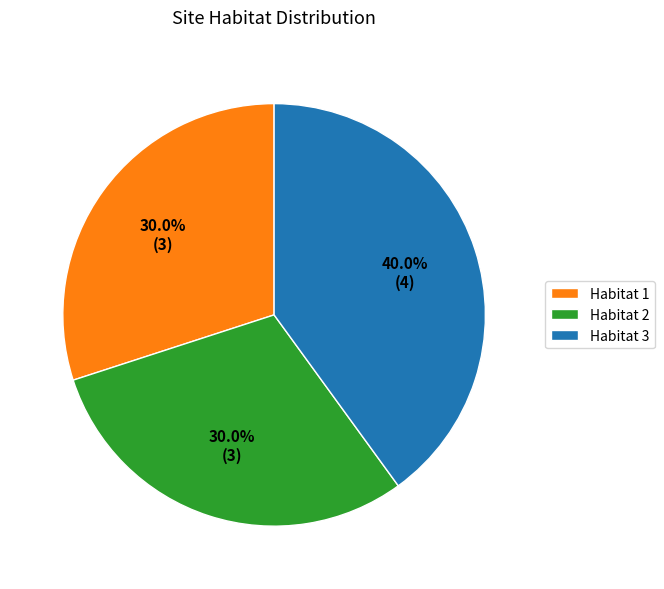

Which slice is the largest?

Habitat 3